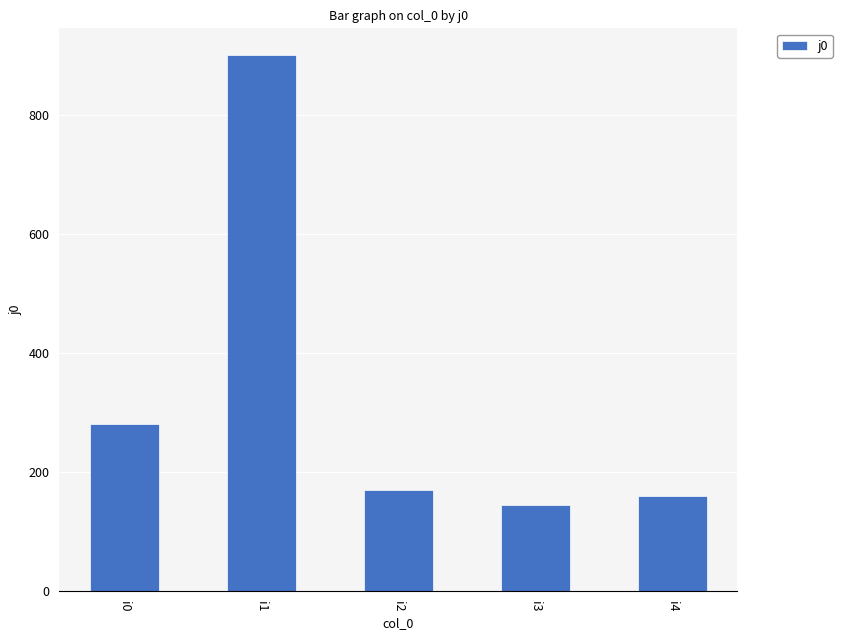

What is the difference between the values at i2 and i1?

730